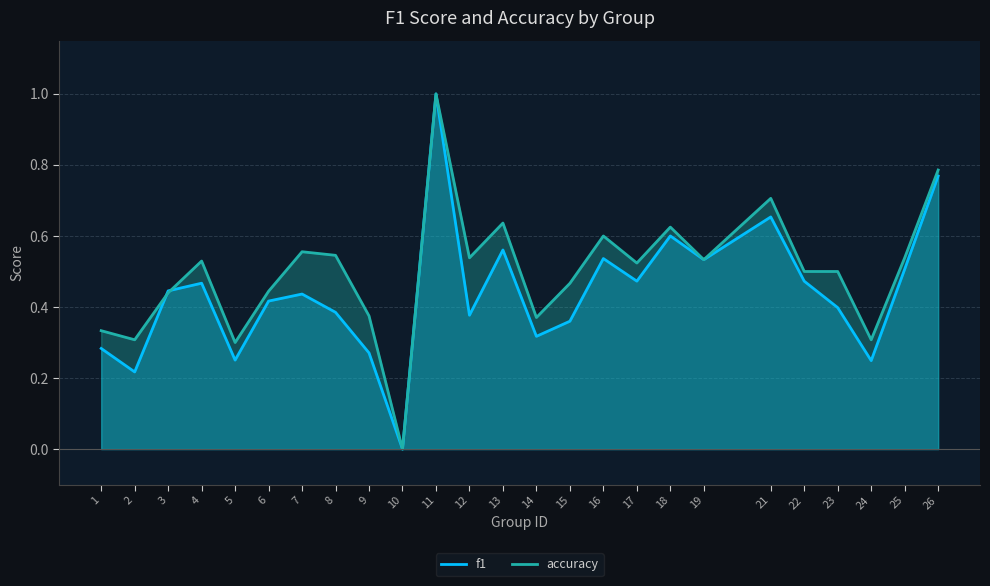

True or false: accuracy has more than 1 points higher than both neighbors.

True